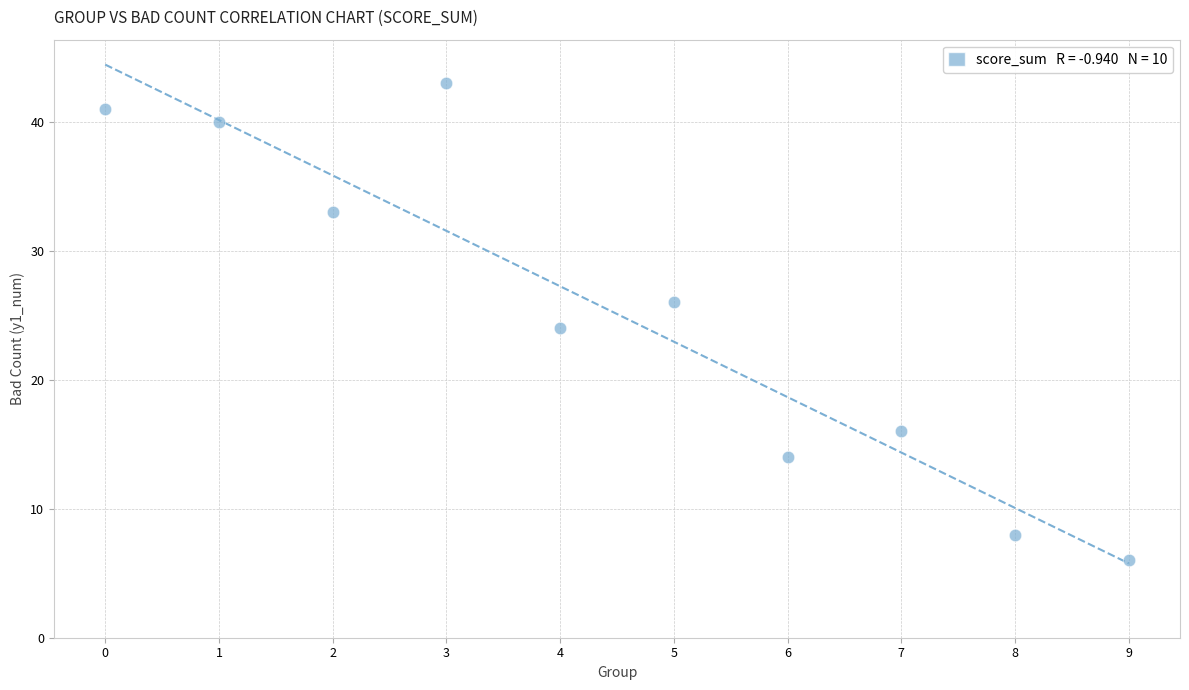

What is the average Y value?

25